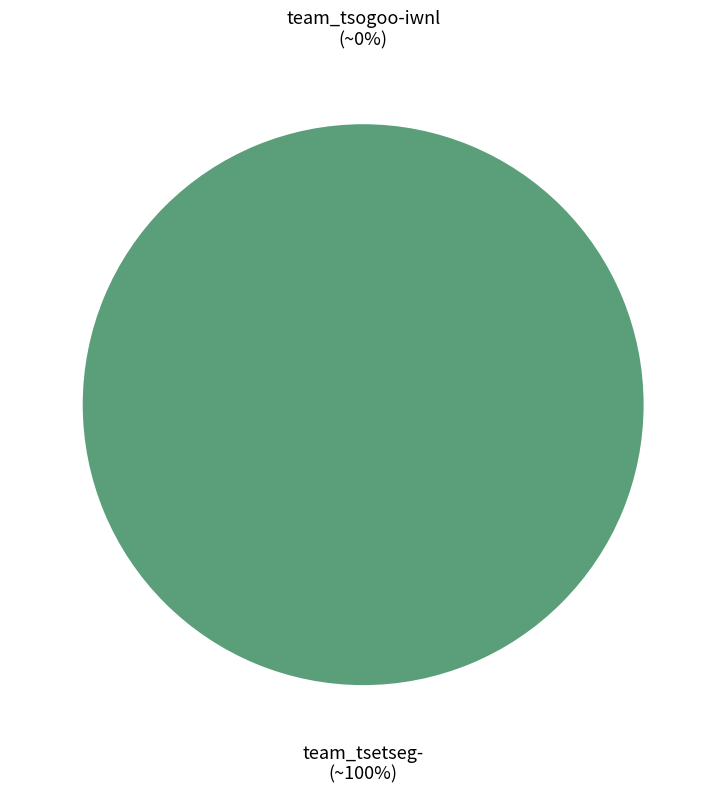

What is the smallest slice in the pie chart?

team_tsogoo-iwnl